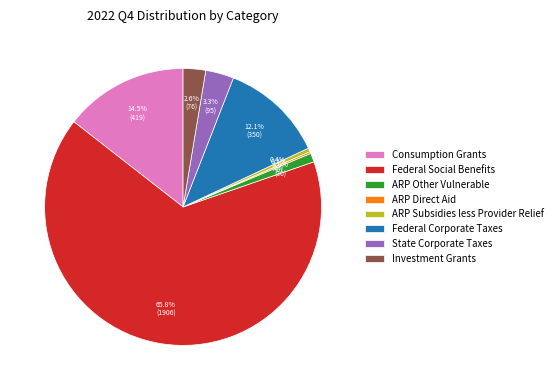

To the nearest percent, what is the difference between the largest and smallest slice percentages?

66%